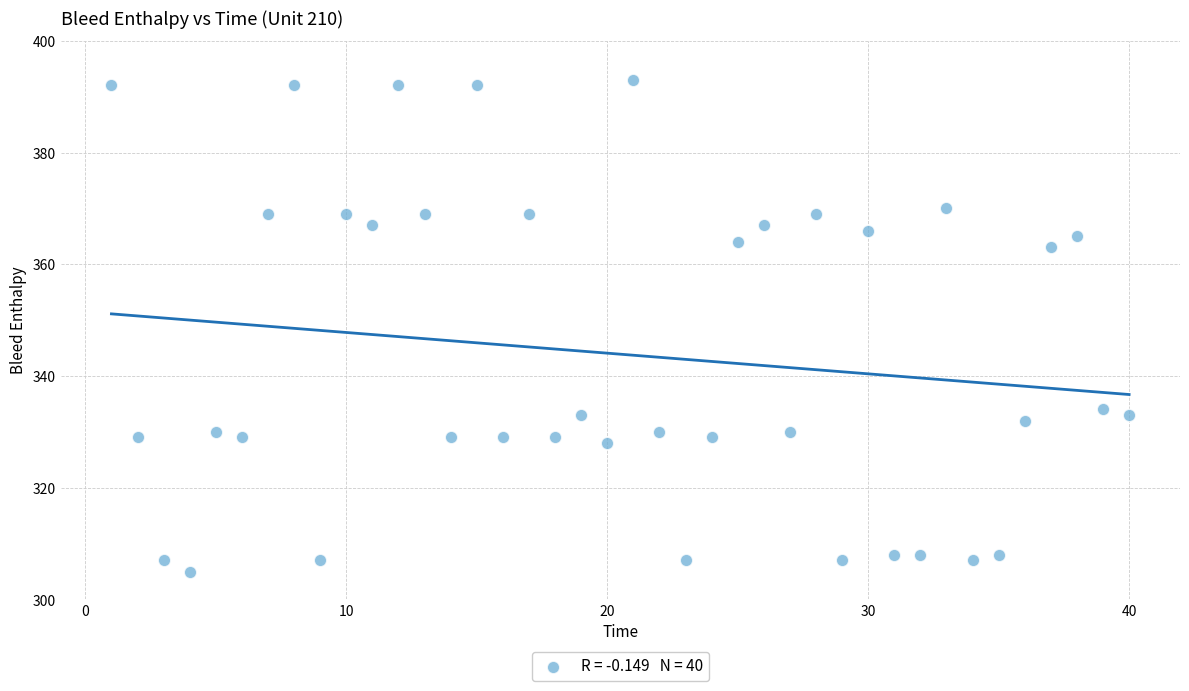

What Y value in the scatter plot is closest to 349?

363